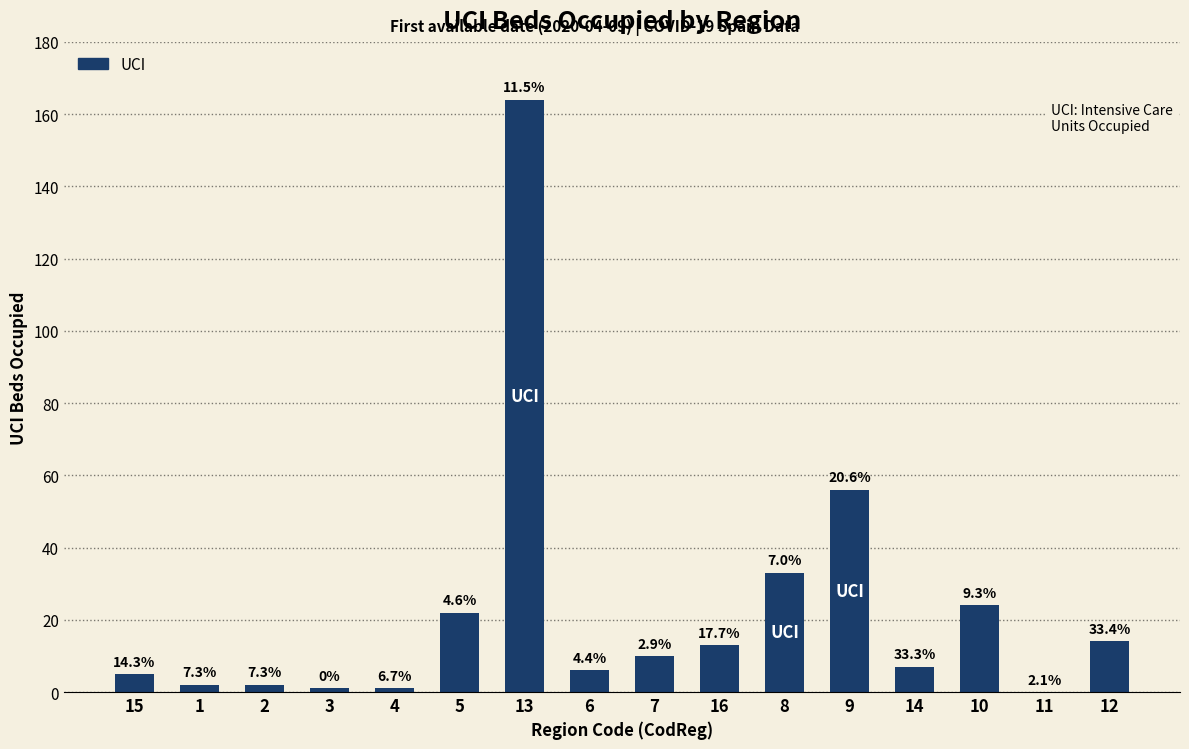

Between 1 and 4, which is larger?

1